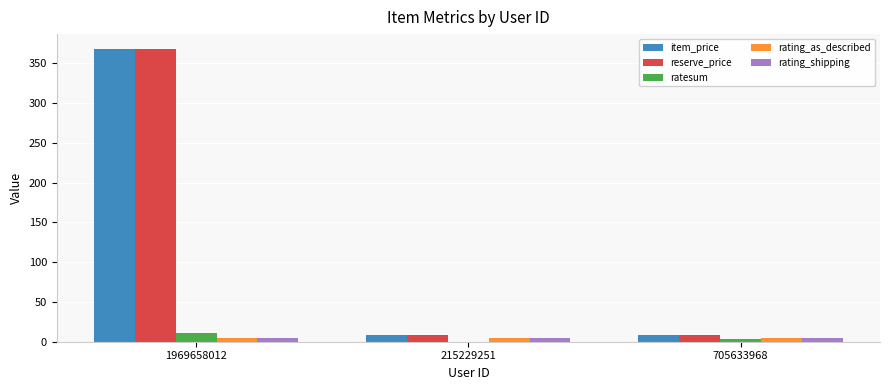

What is the spread (max minus min) of values at 215229251?

8.0